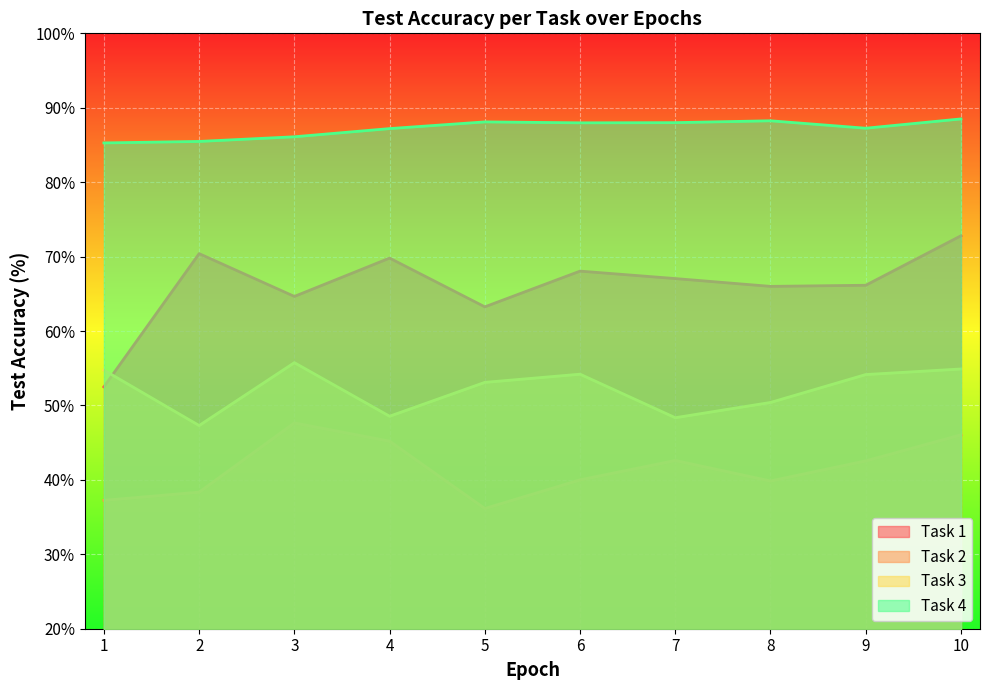

True or false: Task 2 and Task 4 intersect in this chart.

False